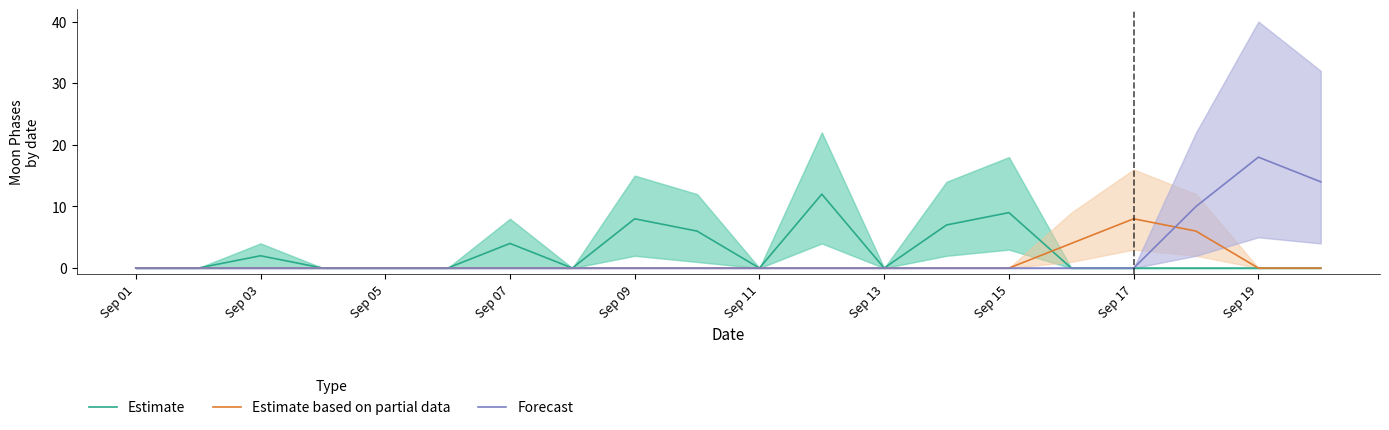

What is the maximum value for Forecast?

18